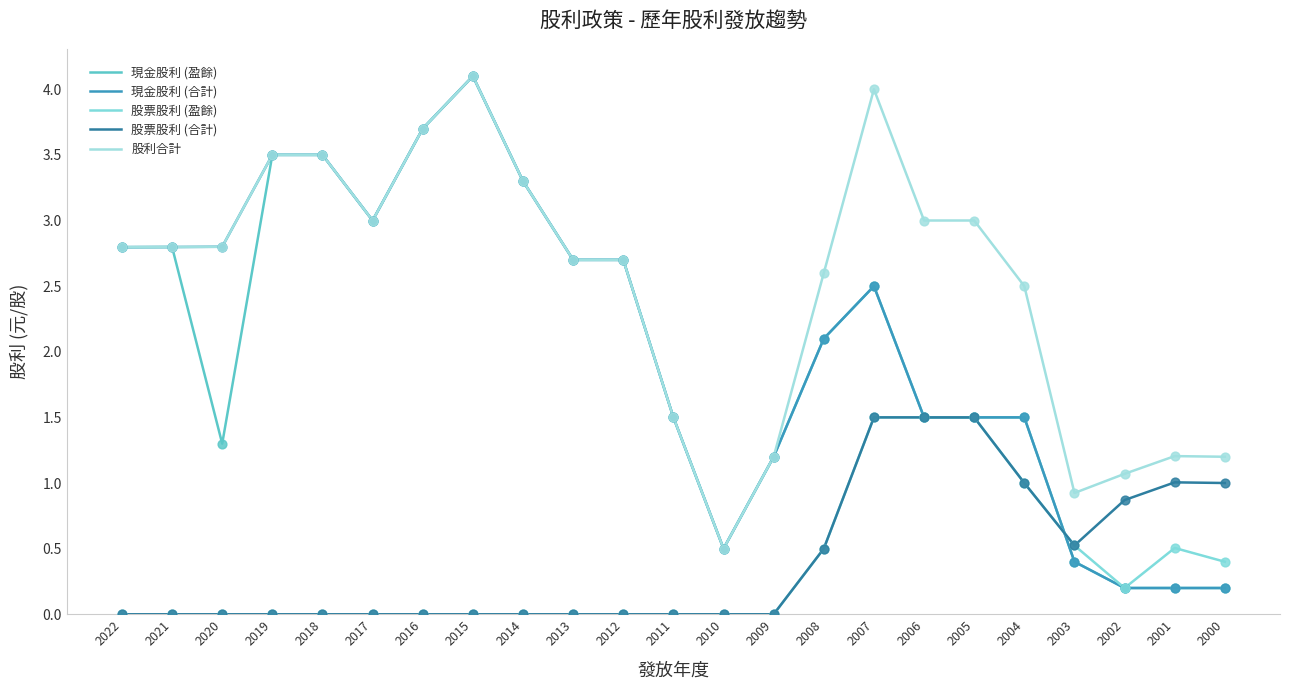

What are all the series names shown in the legend?

現金股利 (盈餘), 現金股利 (合計), 股票股利 (盈餘), 股票股利 (合計), 股利合計